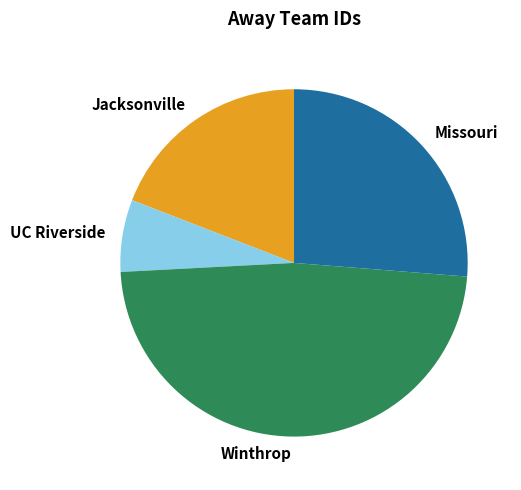

Is the sum of Missouri and Winthrop greater than half?

Yes